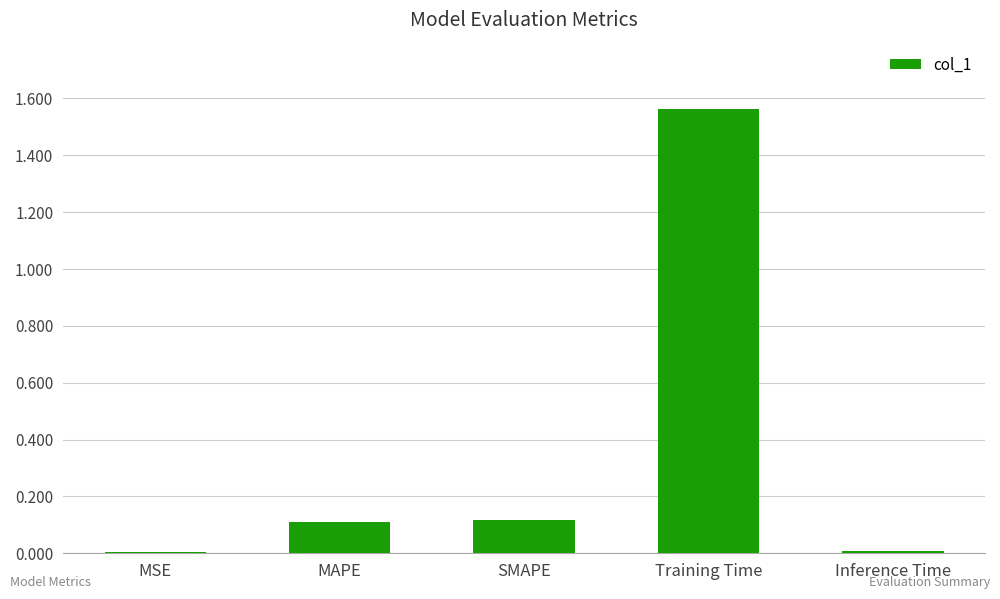

What is the change in value from SMAPE to Training Time?

+1.4